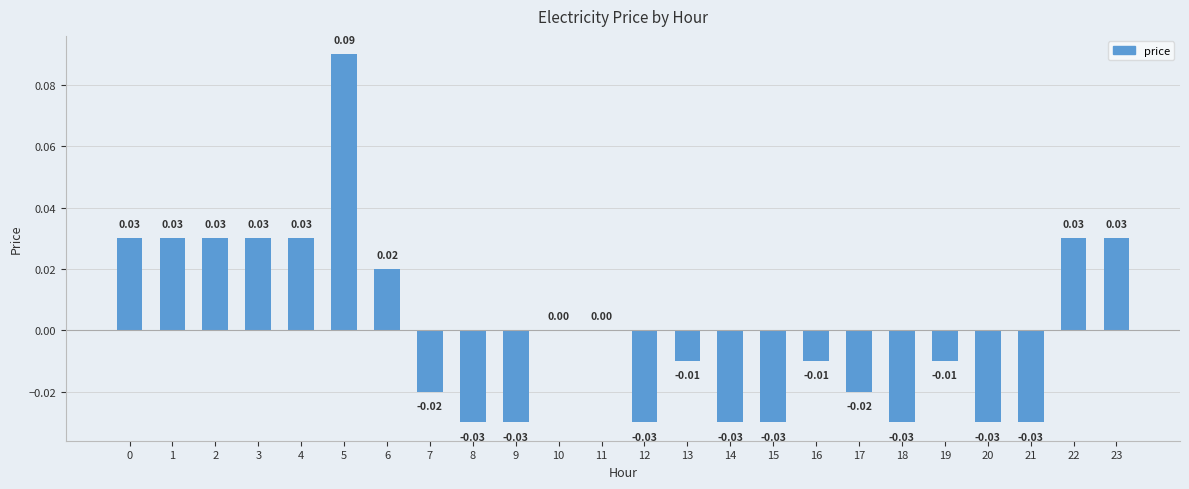

Count the number of data series in this chart.

1